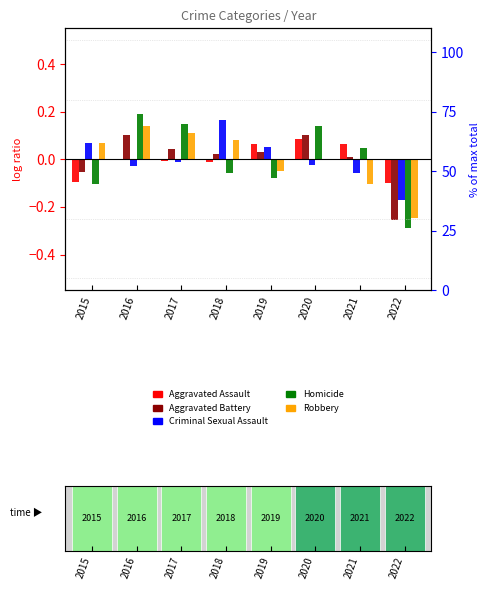

How many bars are there in each group?

5